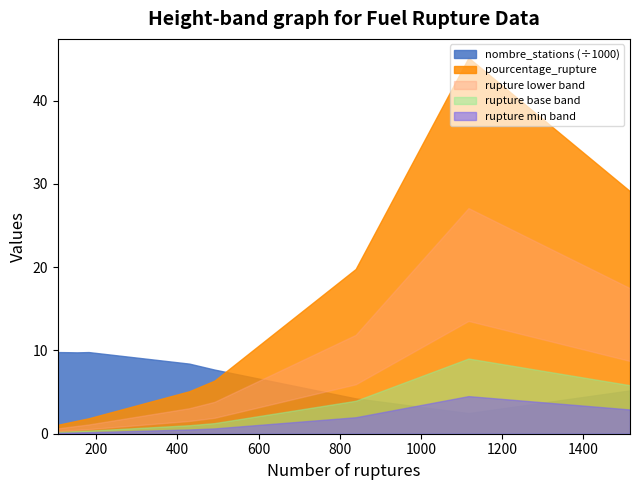

How many data points in pourcentage_rupture are above 5?

5